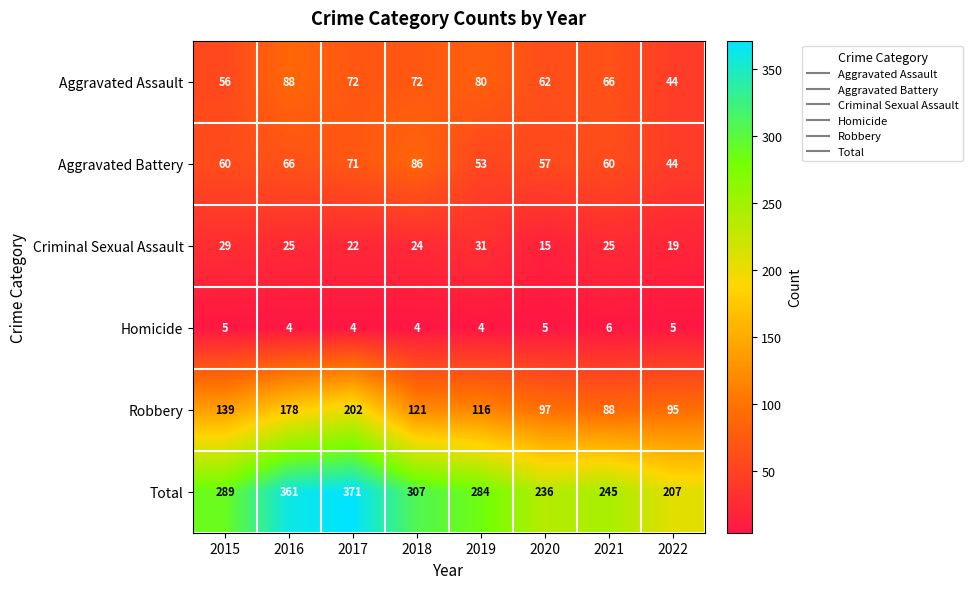

What is the maximum value shown in the chart?

371